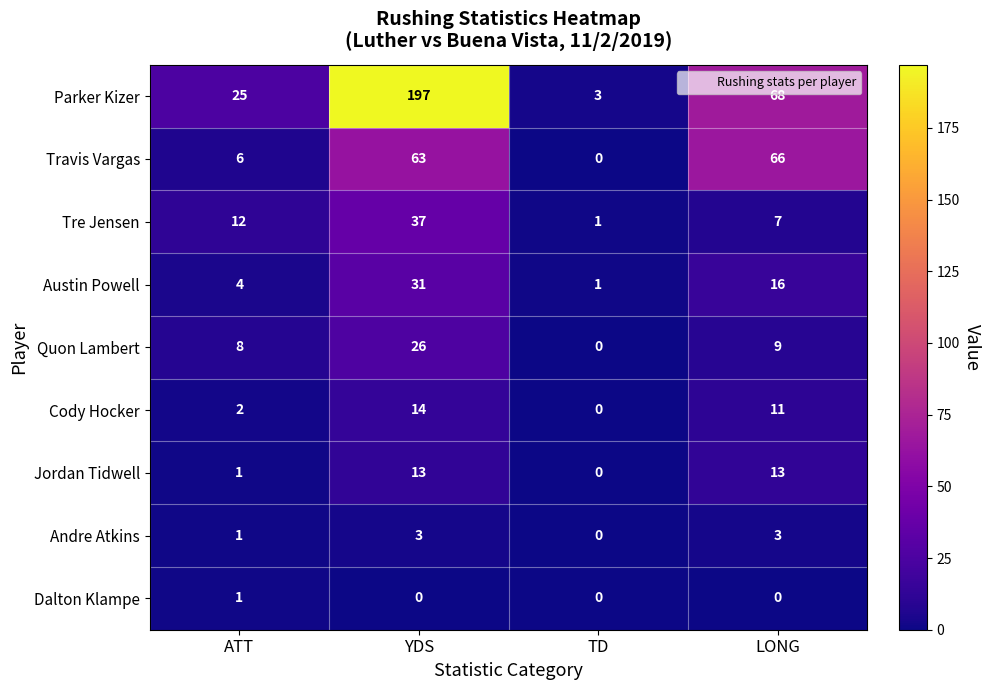

Is it true that Dalton Klampe equals 0 at TD?

True